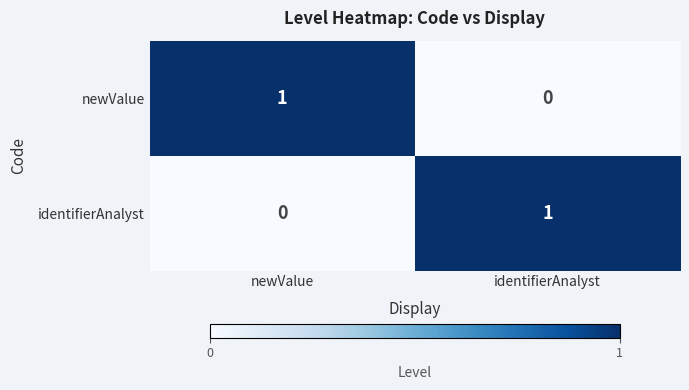

What is the spread (max minus min) of values at identifierAnalyst?

1